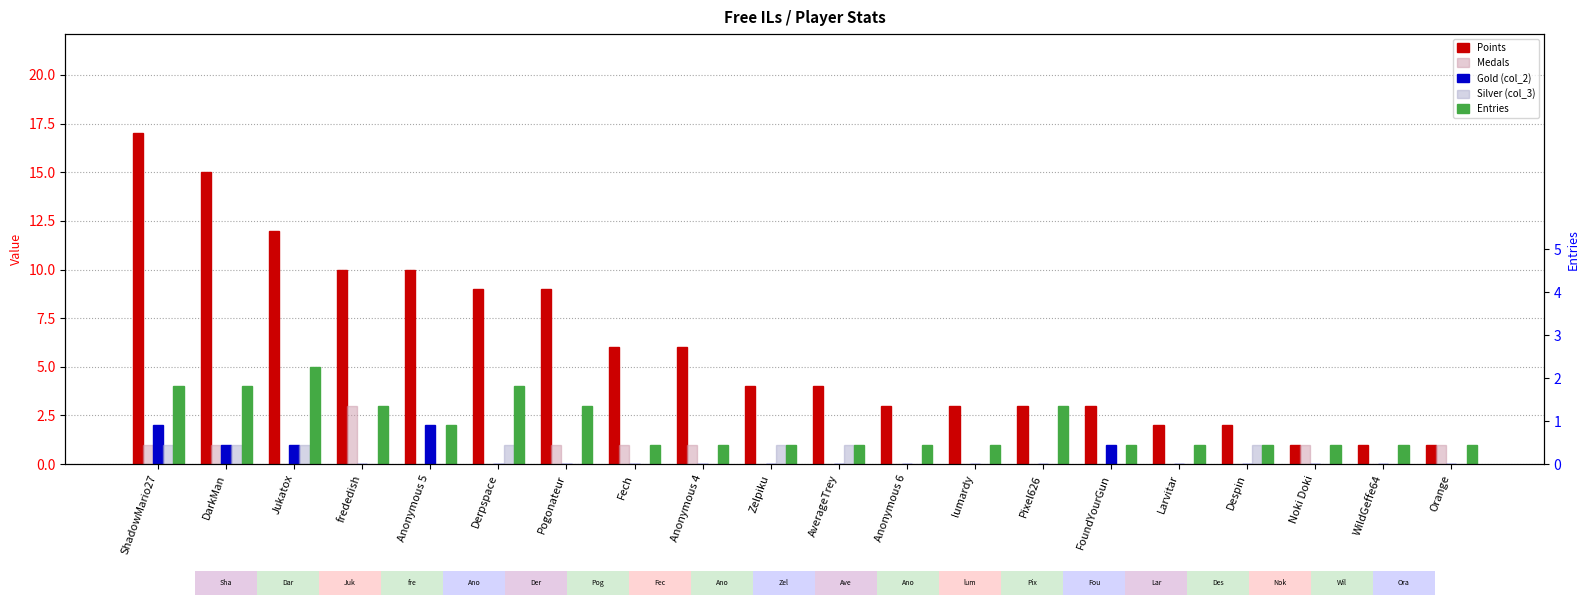

How many bars are there in total?

100